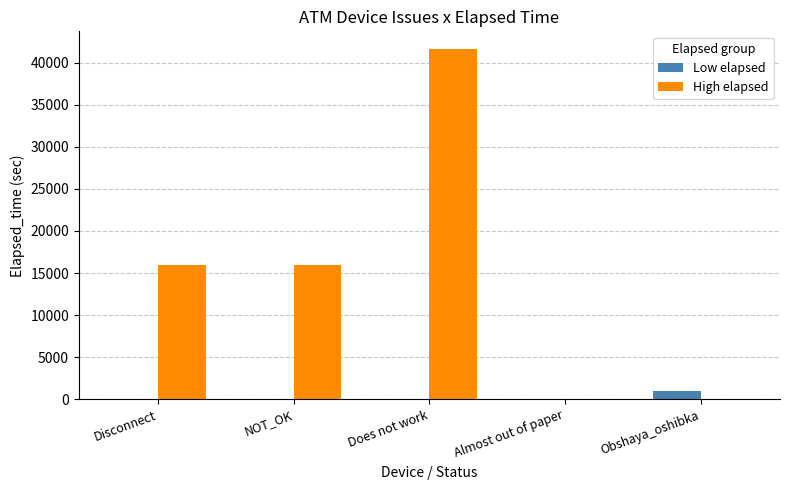

Which series changed the most between NOT_OK and Does not work?

High elapsed